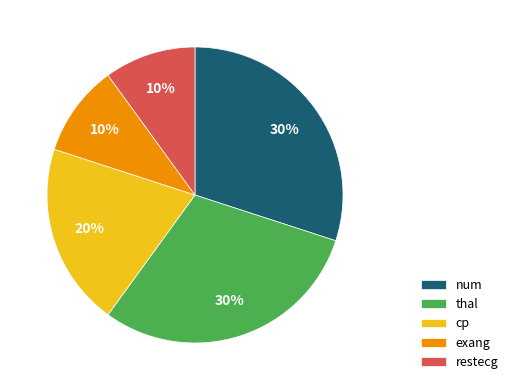

True or false: exang accounts for 10% of the total.

True